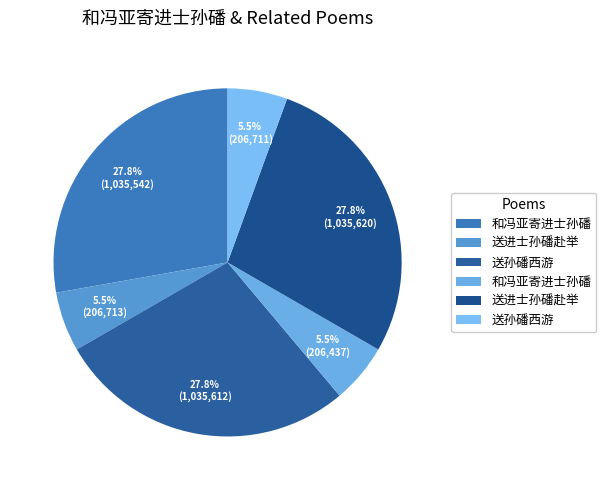

How many segments does this pie chart have?

6